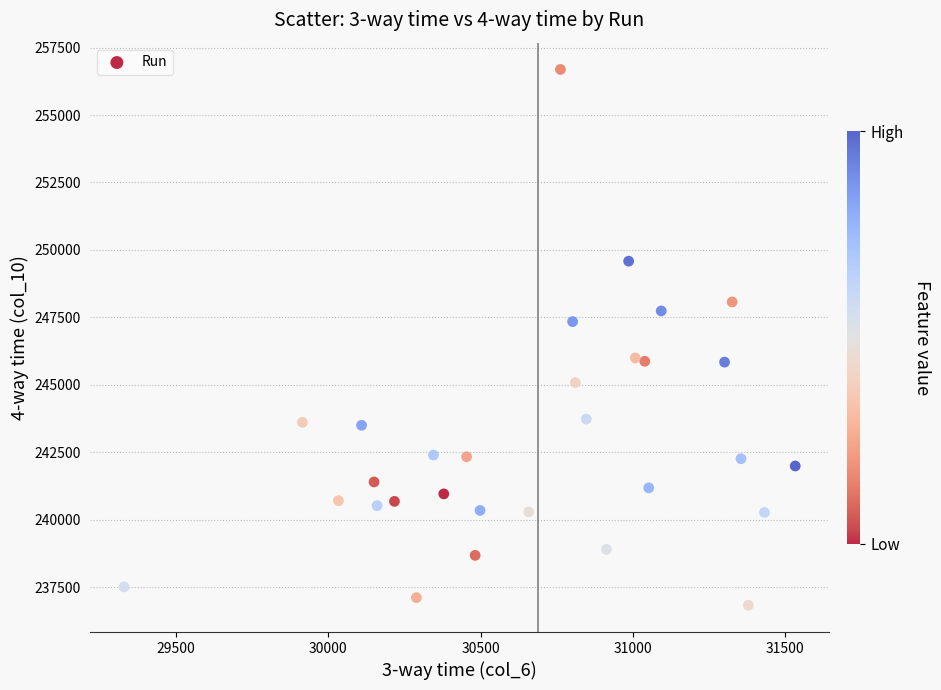

What is the range of X values (max minus min)?

2204